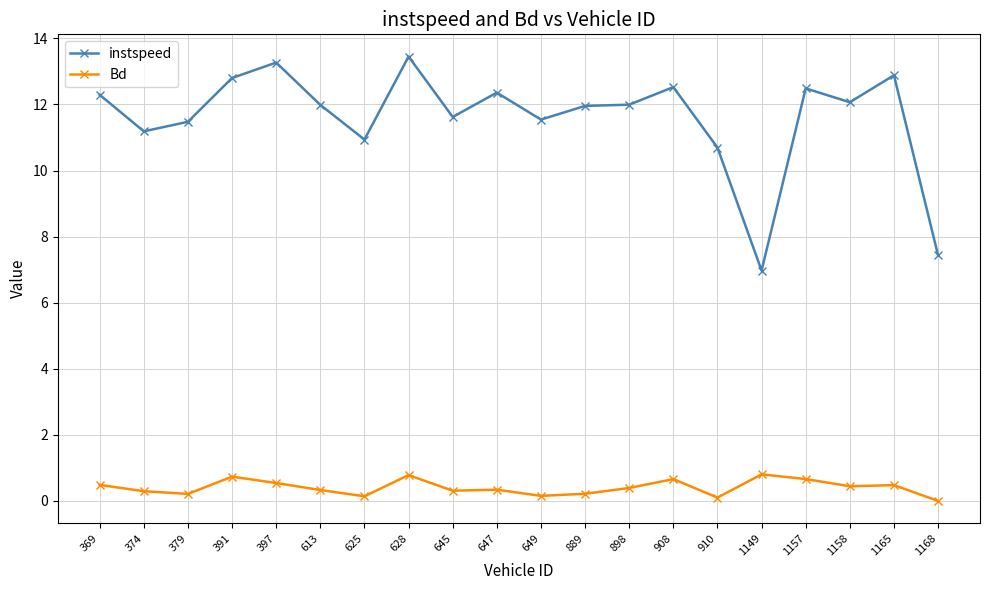

The value of instspeed at 1149 is 4.7. True or false?

False